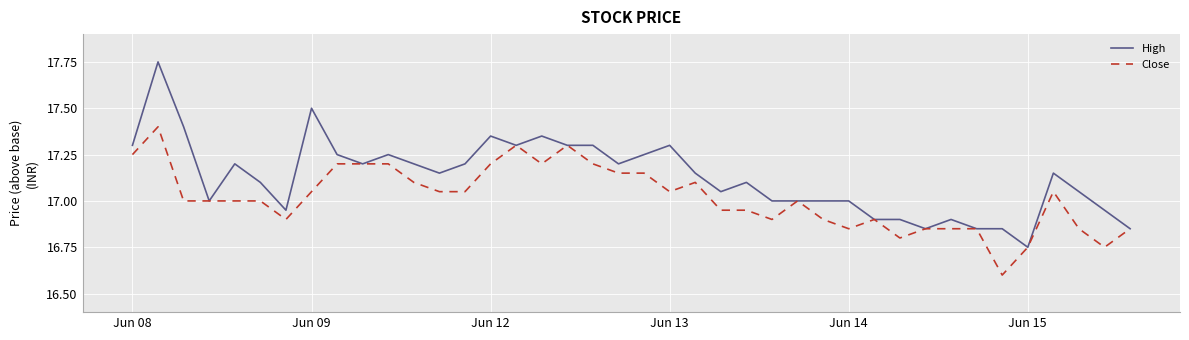

Which series has the largest range (max minus min)?

High